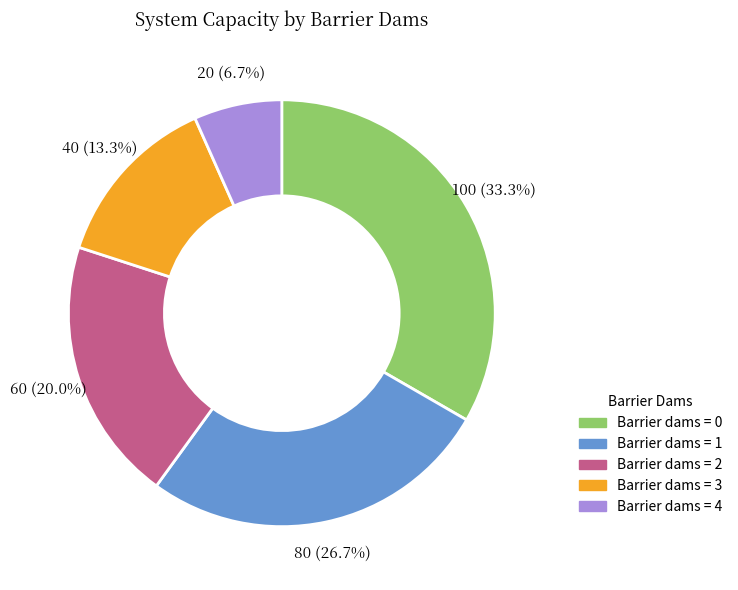

How many slices are in this pie chart?

5